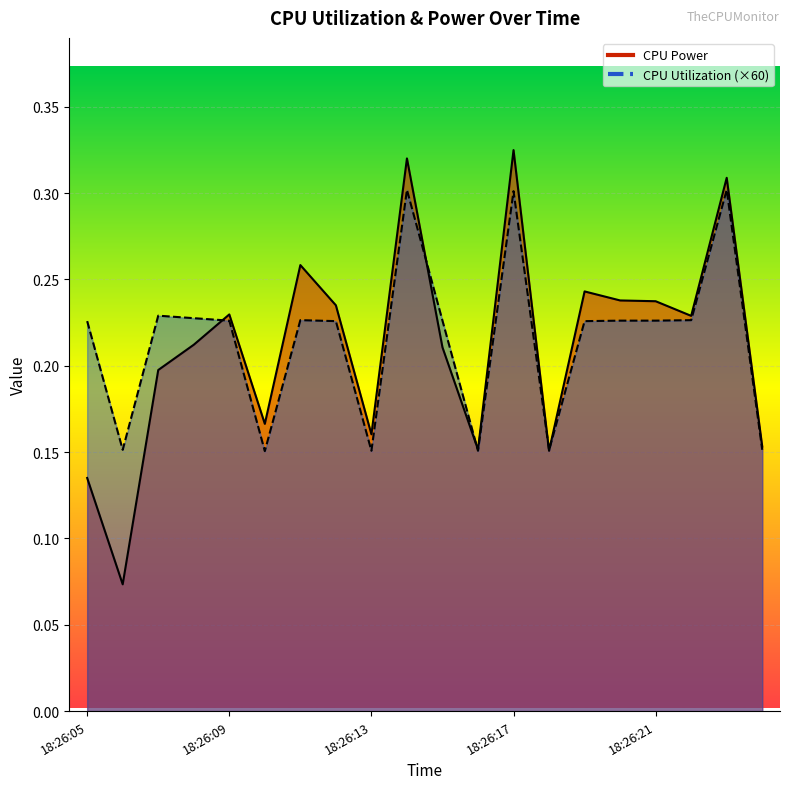

What is the total value across all series at 18:26:15?

0.4